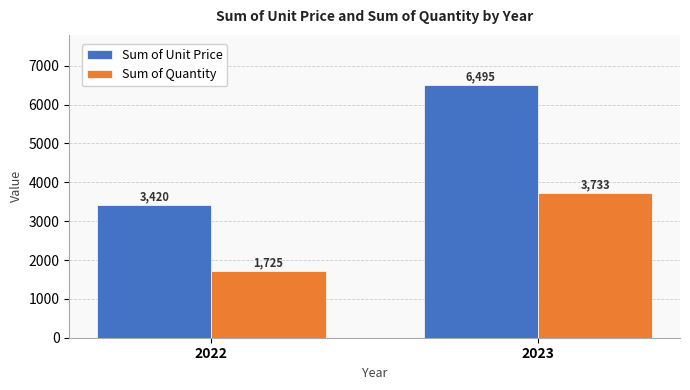

How many data points in Sum of Quantity are less than 3733?

1